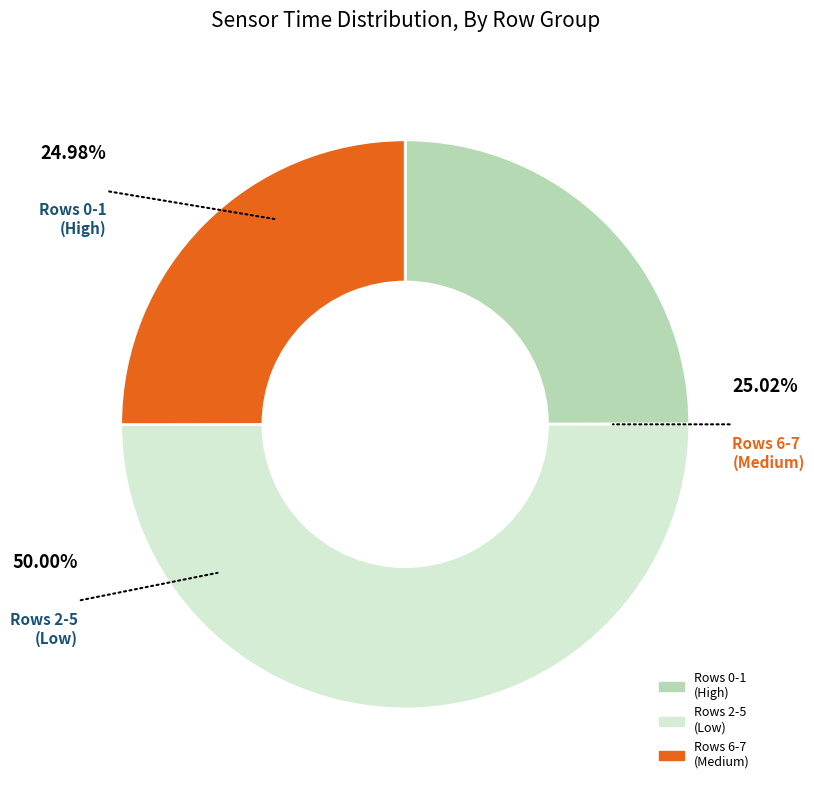

Which slice is the smallest?

Row 0